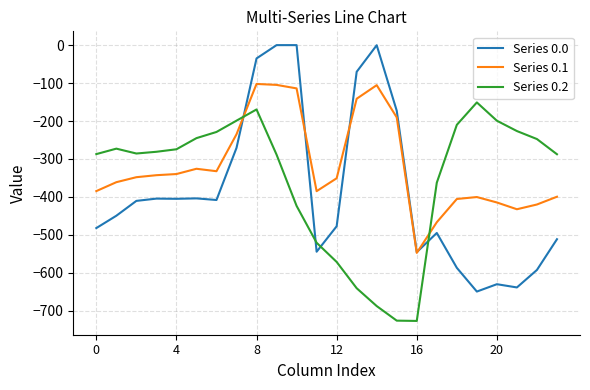

Which series has the largest total across all categories?

Series 0.1